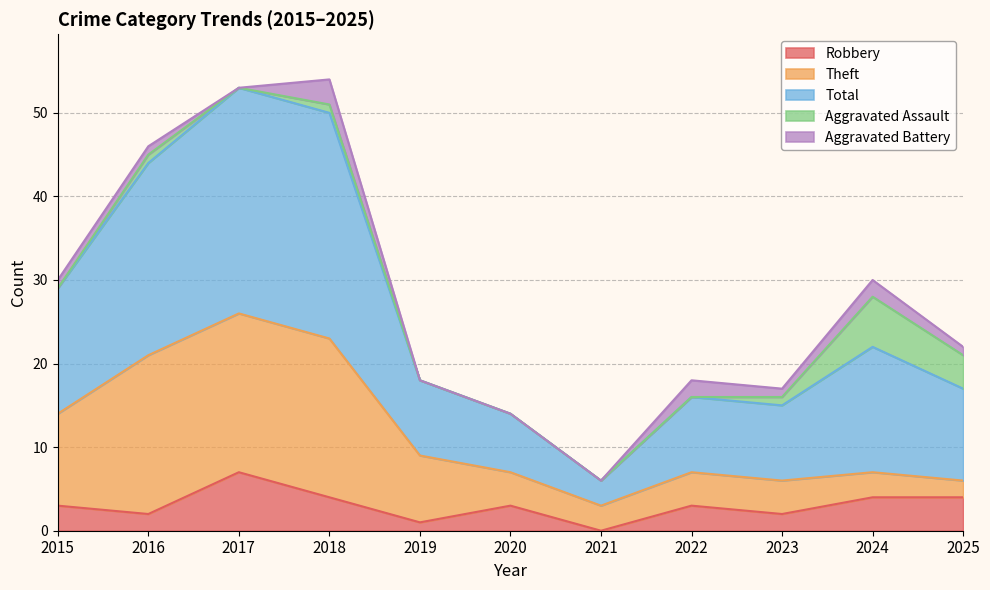

What is the value of the Theft point at the 5th from the left?

8